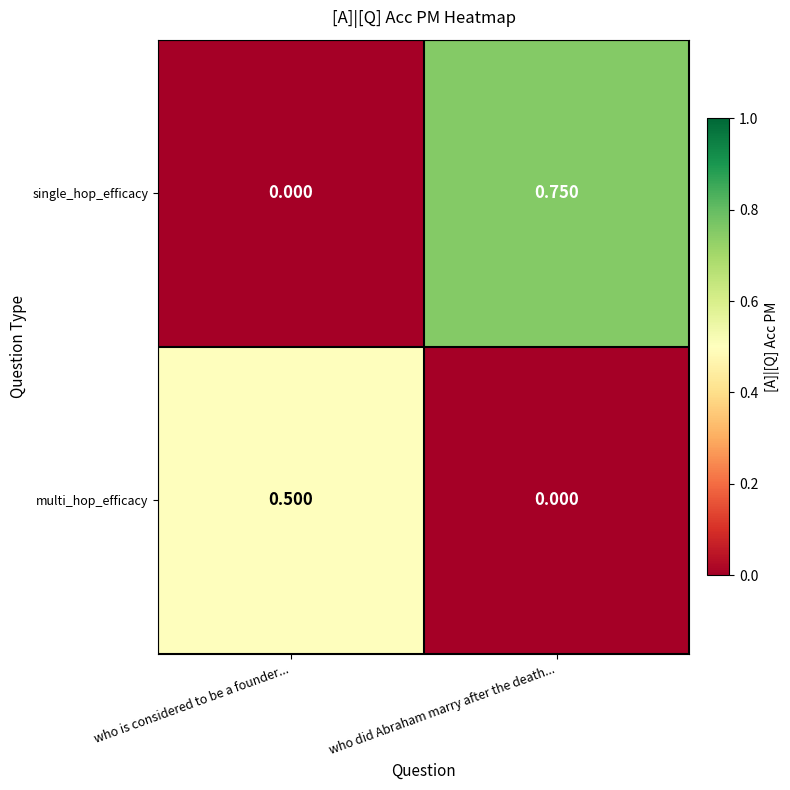

Which category has the highest value in the single_hop_efficacy series?

who did Abraham marry after the death...